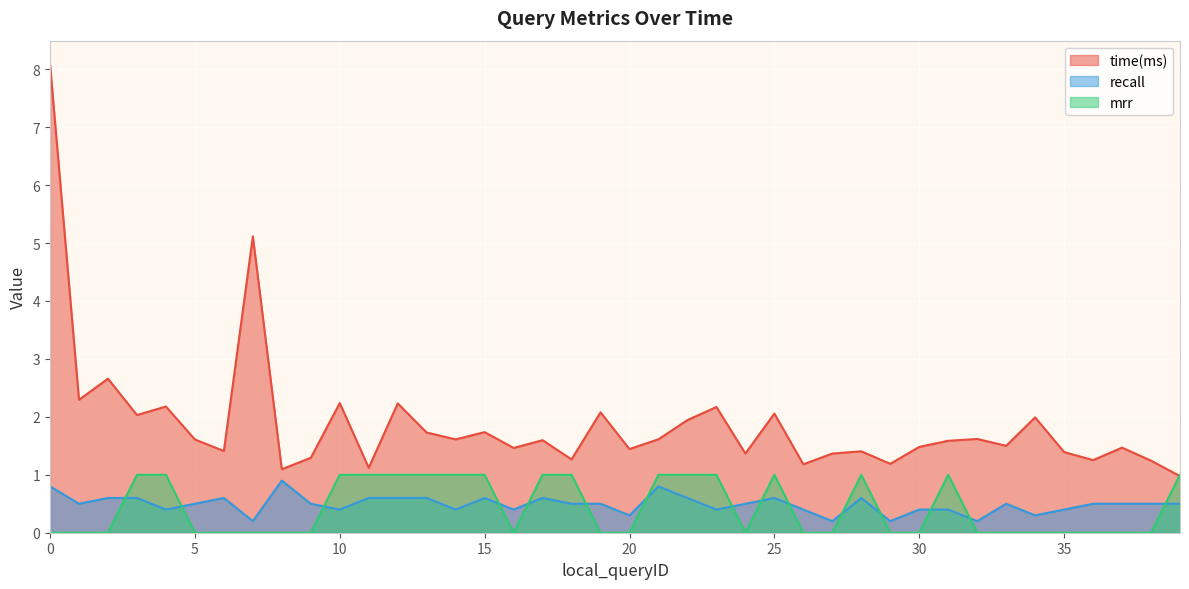

True or false: recall and time(ms) cross at least once.

False